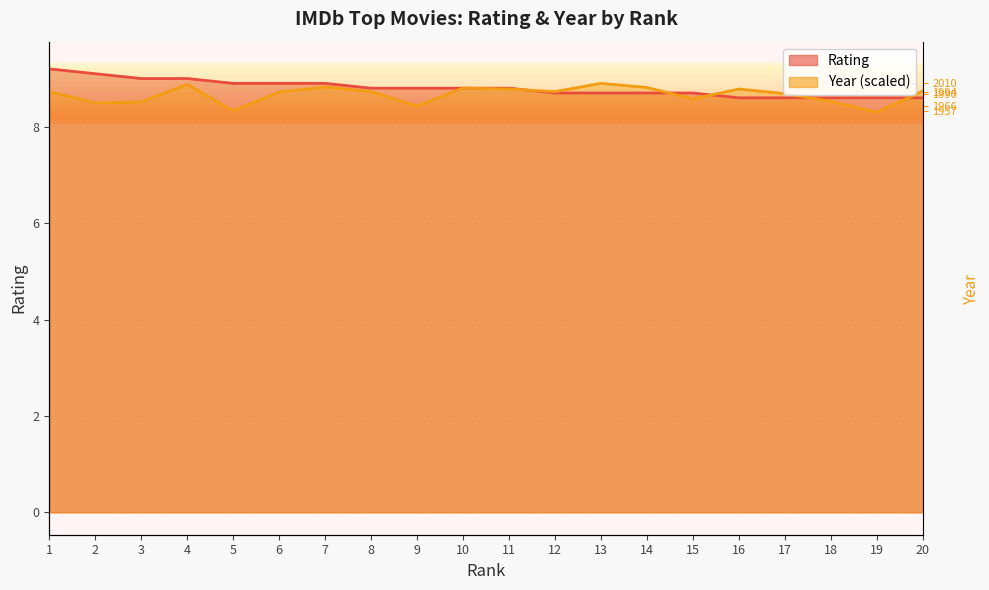

Is it true that Year (normalized) equals 12.1 at 12?

False